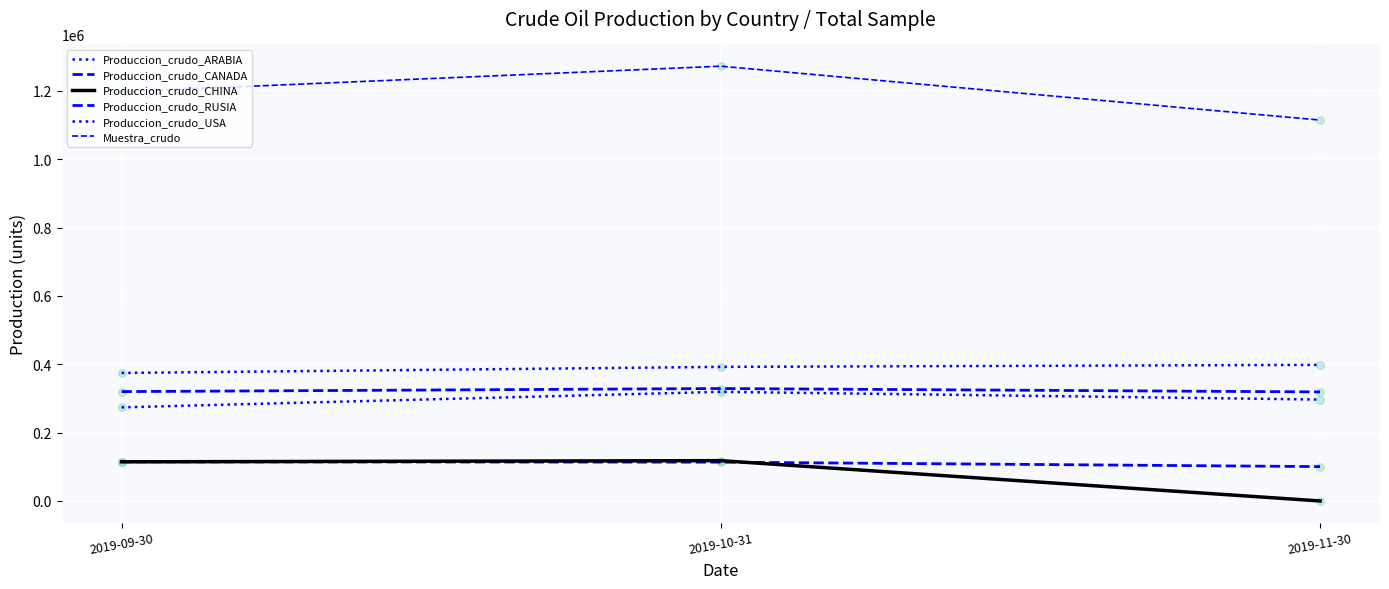

At which category is the sum across all series the highest?

2019-10-31